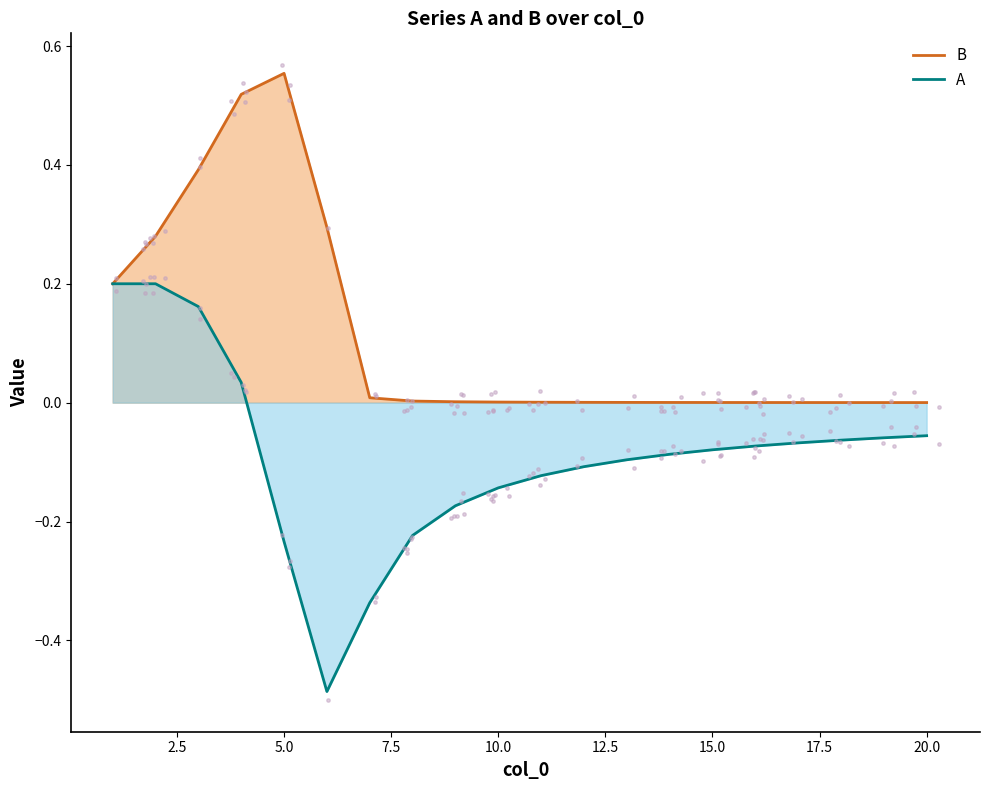

Which series contains the highest Y value?

B